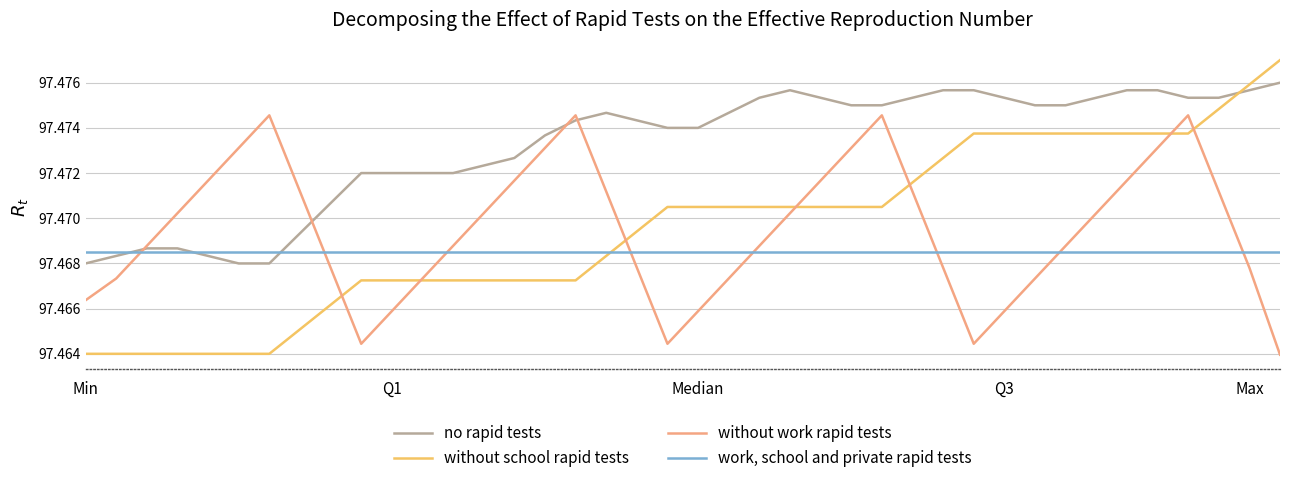

Which series has the largest total across all categories?

no rapid tests